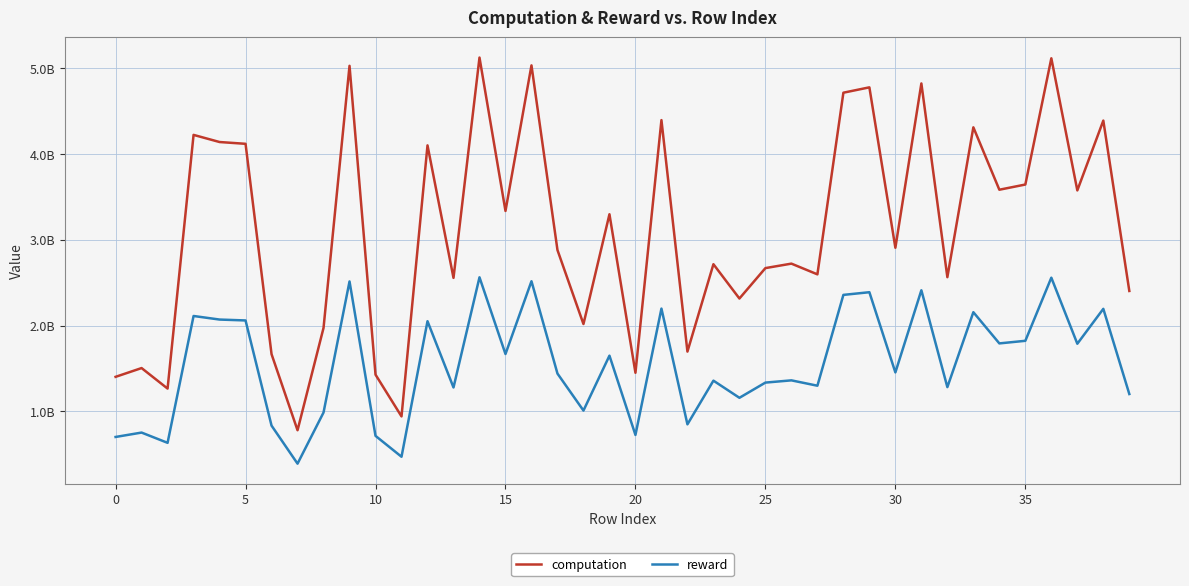

True or false: reward and computation cross at least once.

False